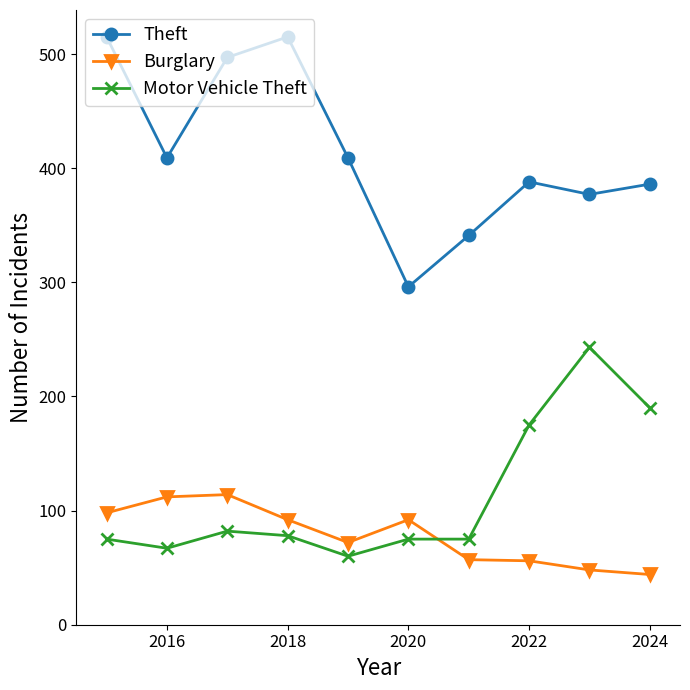

Which series has the largest range (max minus min)?

Theft